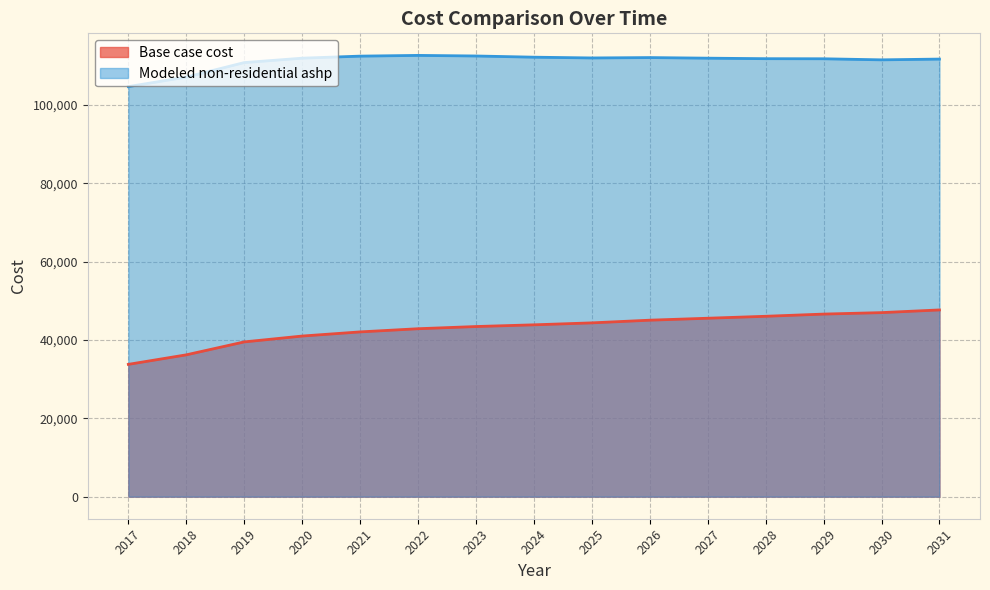

How many data points in Modeled non-residential ashp are above 111918?

8